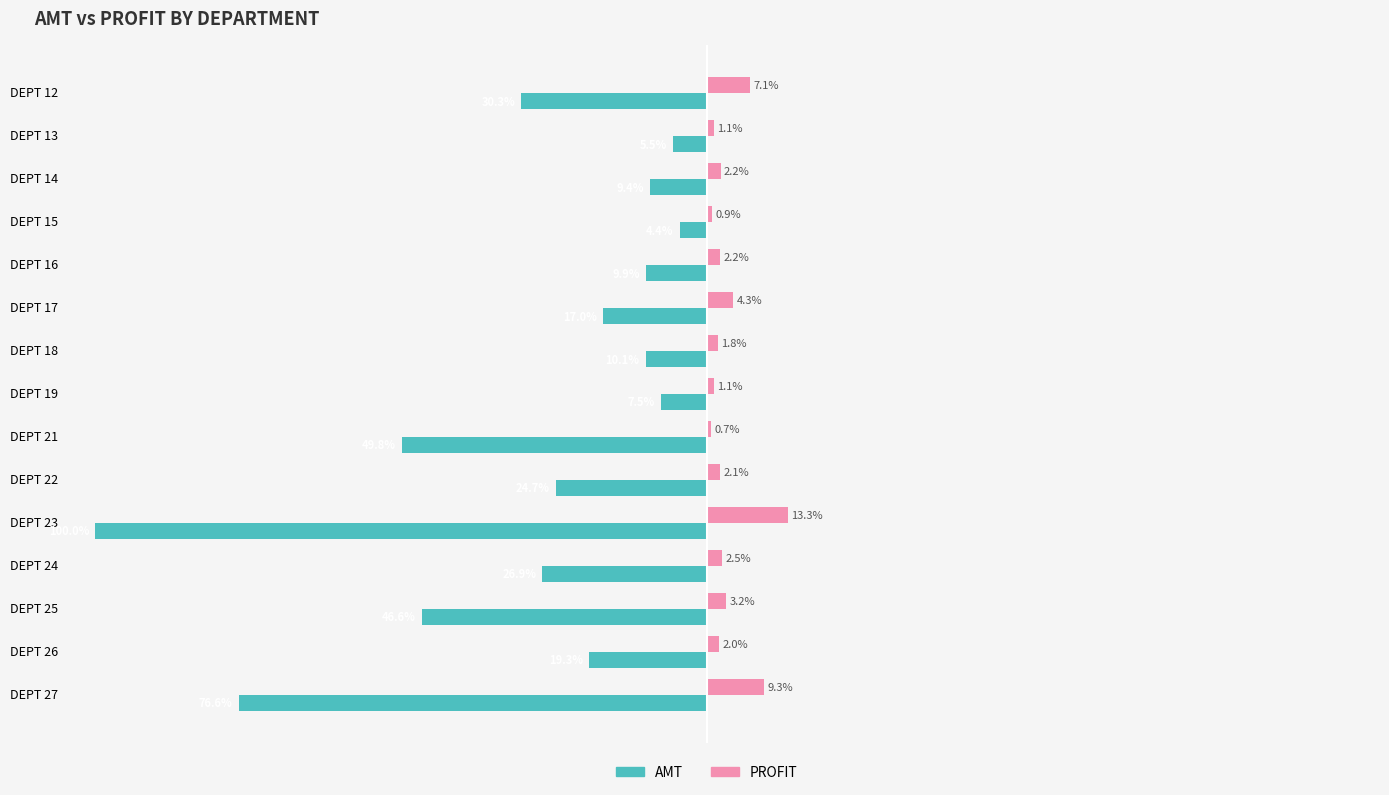

Which series changed the most between DEPT 23 and DEPT 26?

AMT